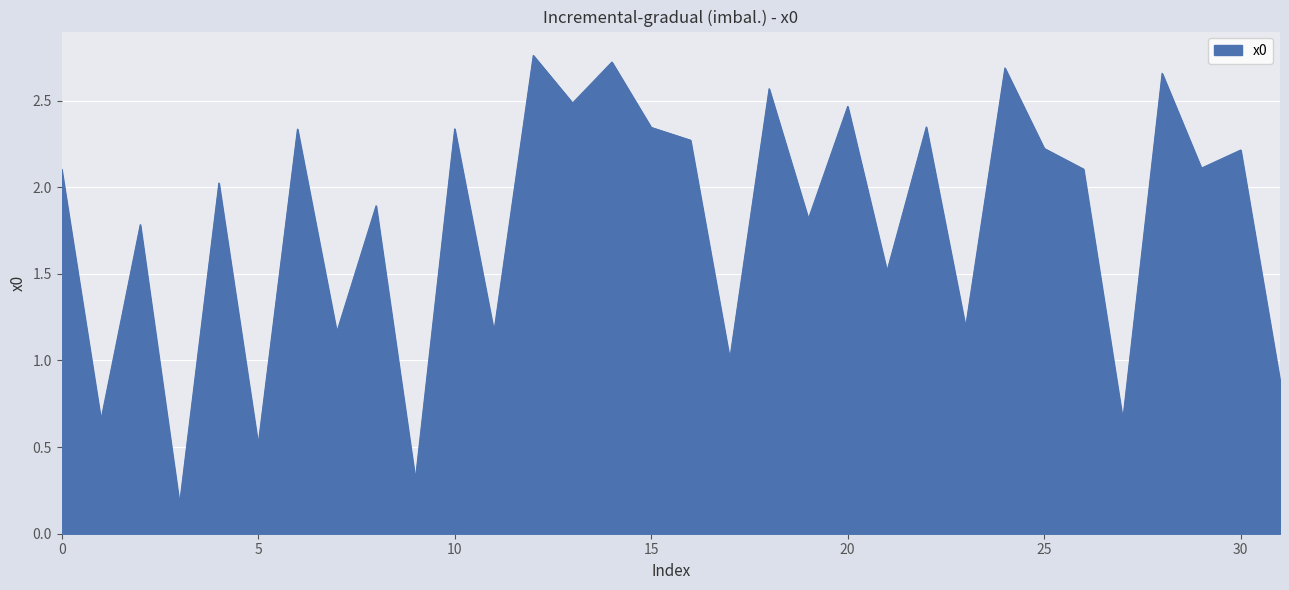

At which category does the chart reach its minimum across all series?

3